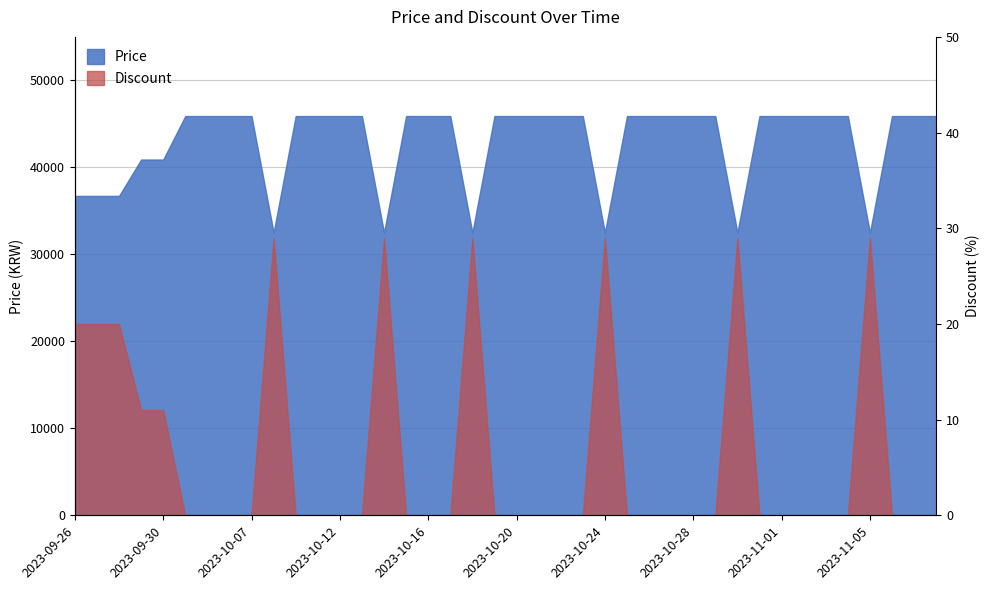

True or false: Price has more than 2 interior local peaks.

False